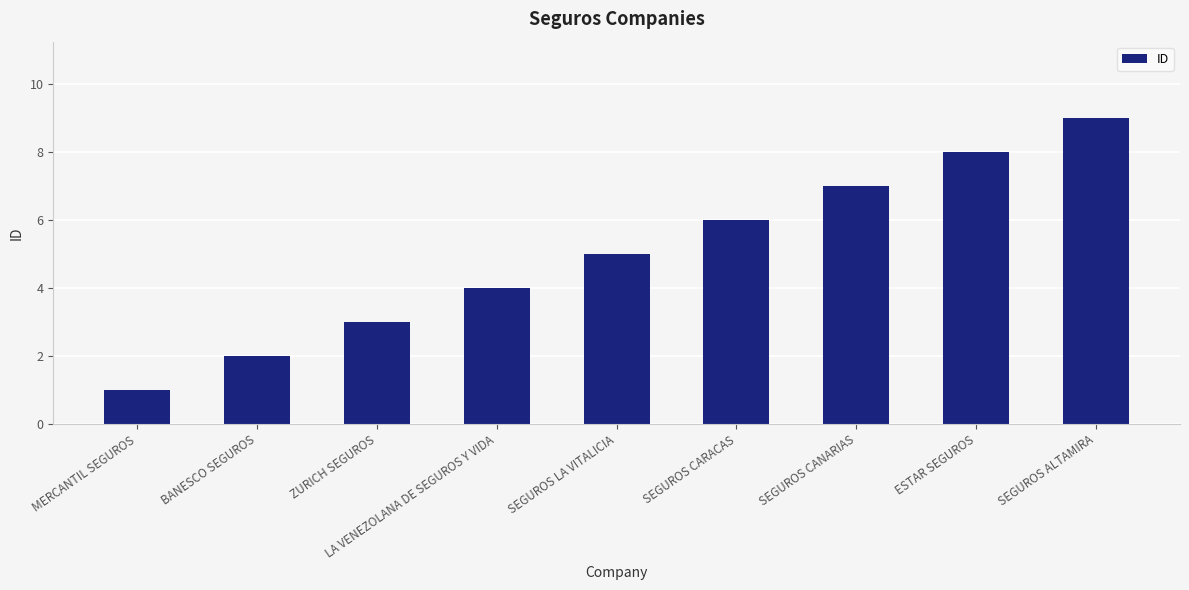

What is the value of the 2nd bar from the left?

2